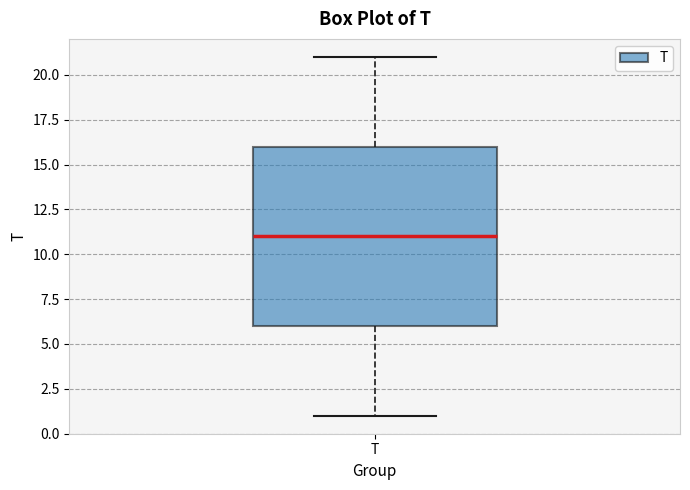

Where is the lower edge of the box for T on the y-axis? The values are not printed on the chart, so give them approximately, as read against the axis.

6